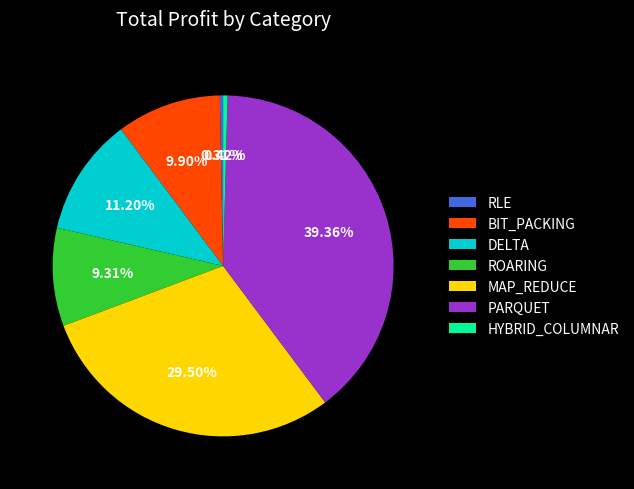

Is there any slice that represents more than half of the pie?

No